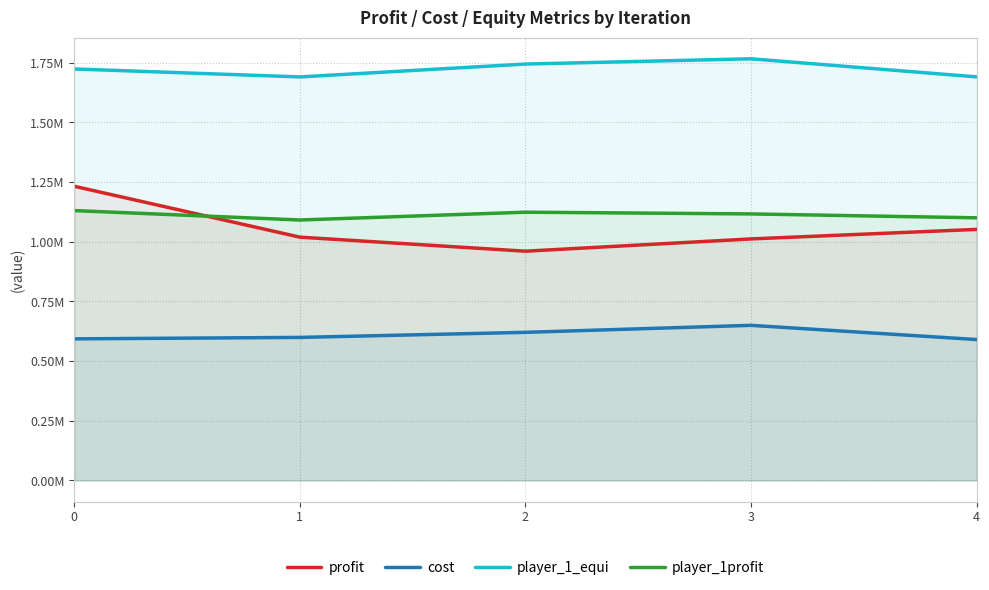

Where is the first local minimum for player_1profit?

1